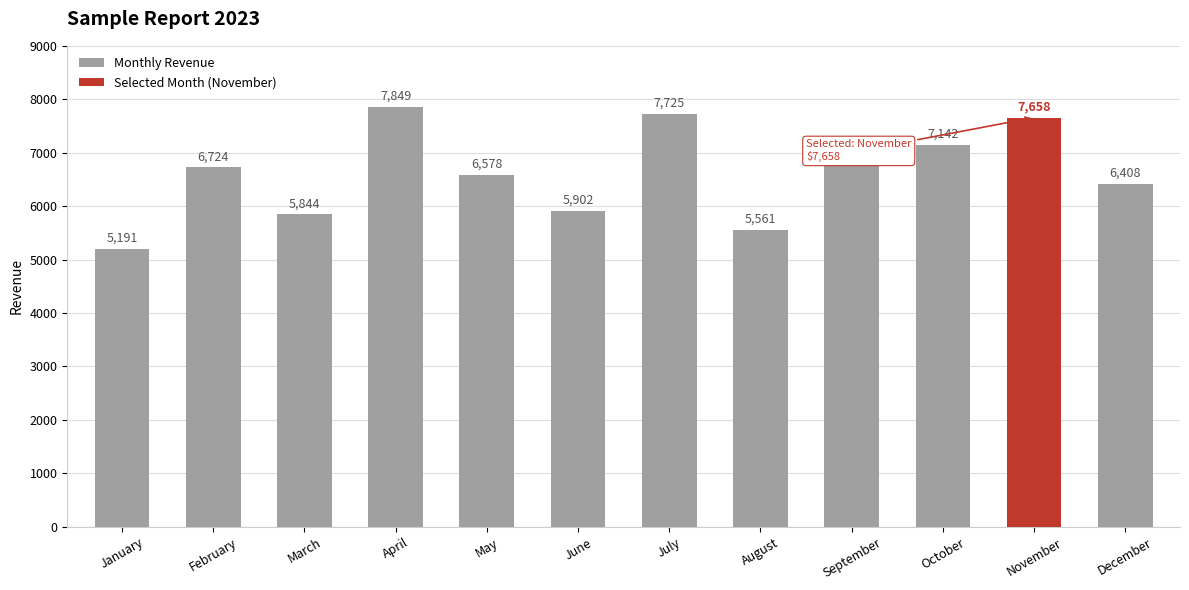

Where is the data nearest to the value 6520?

May